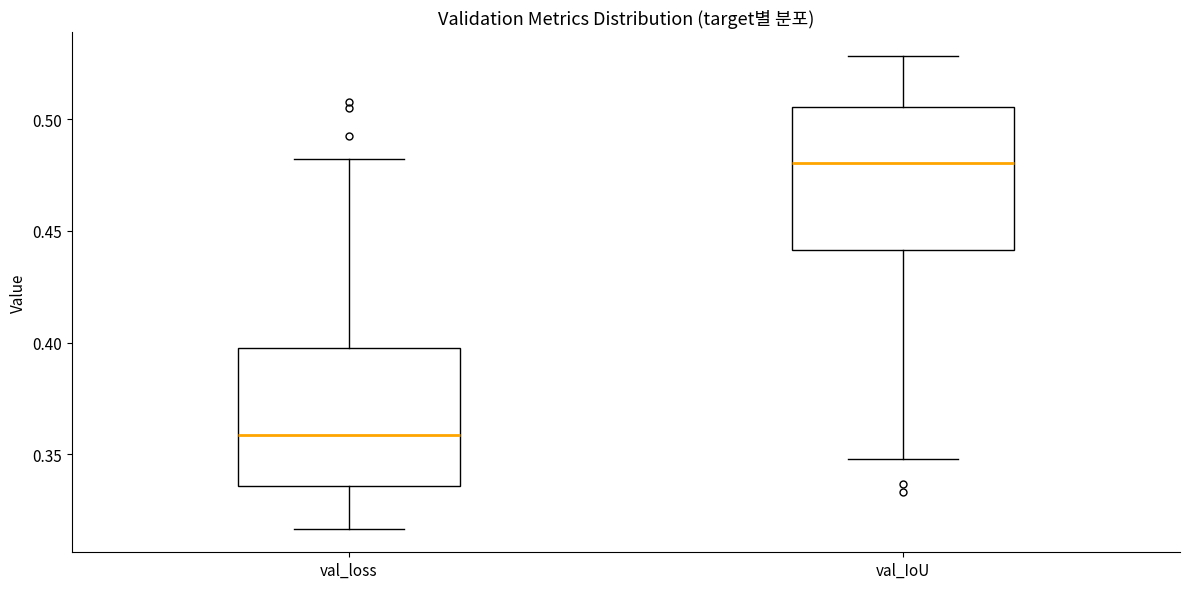

Reading left to right, transcribe this box plot: for each box, give where its median line is, the range the box spans, and where its two whiskers end, as read against the y-axis. The values are not printed on the chart, so give them approximately, as read against the axis.

val_loss: median 0.360, box 0.335 to 0.395, whiskers 0.315 to 0.480
val_IoU: median 0.480, box 0.440 to 0.505, whiskers 0.350 to 0.530